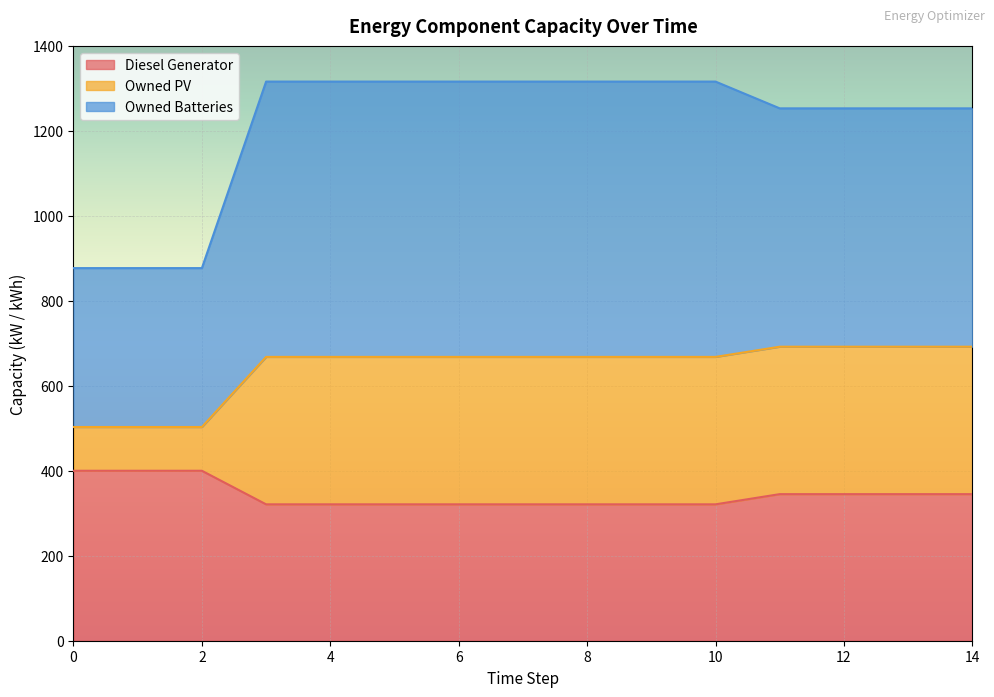

The value of Diesel Generator at 8 is 553. True or false?

False